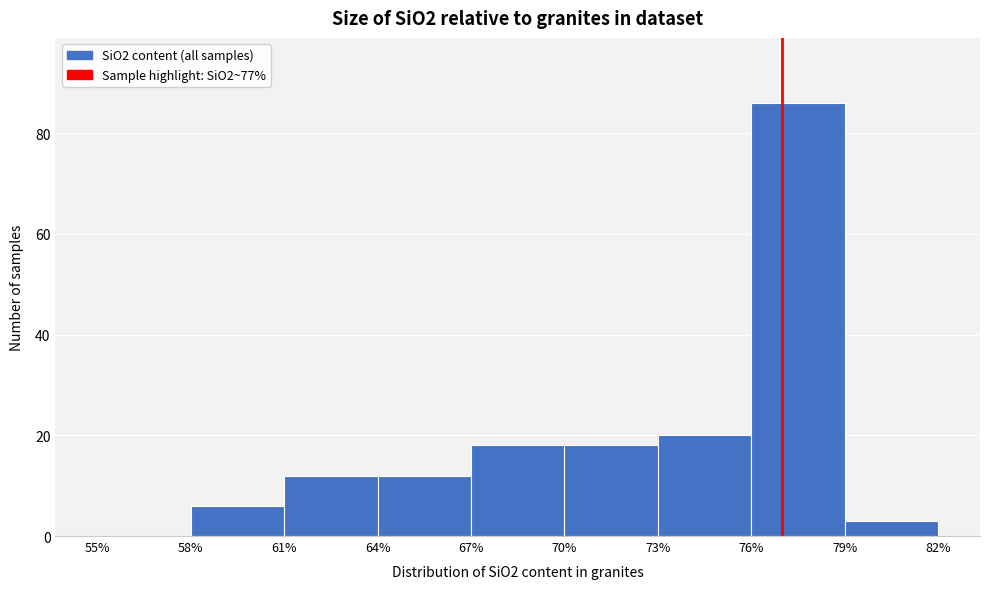

Reading left to right, list every bar in this chart as the range it spans on the x-axis followed by its height. The values are not printed on the chart, so give them approximately, as read against the axis.

55% to 58%: 0
58% to 61%: 6
61% to 64%: 12
64% to 67%: 12
67% to 70%: 18
70% to 73%: 18
73% to 76%: 20
76% to 79%: 86
79% to 82%: 4